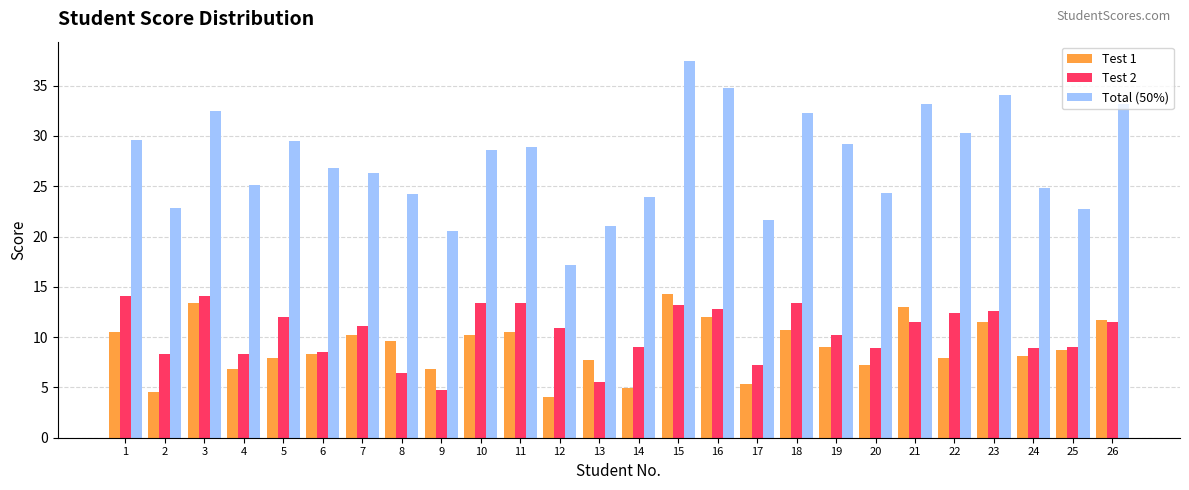

The Test 1 series shows 10.5 at 1. True or false?

True